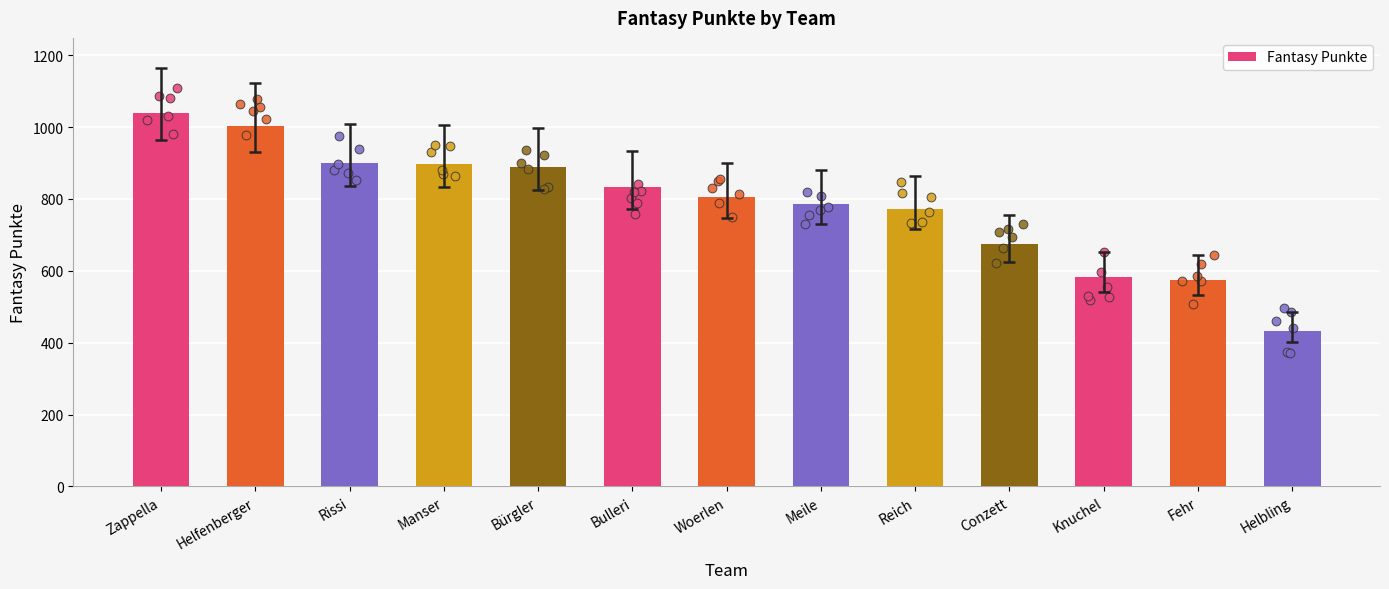

Approximately how many times larger is the value at Fehr compared to Rissi?

0.6